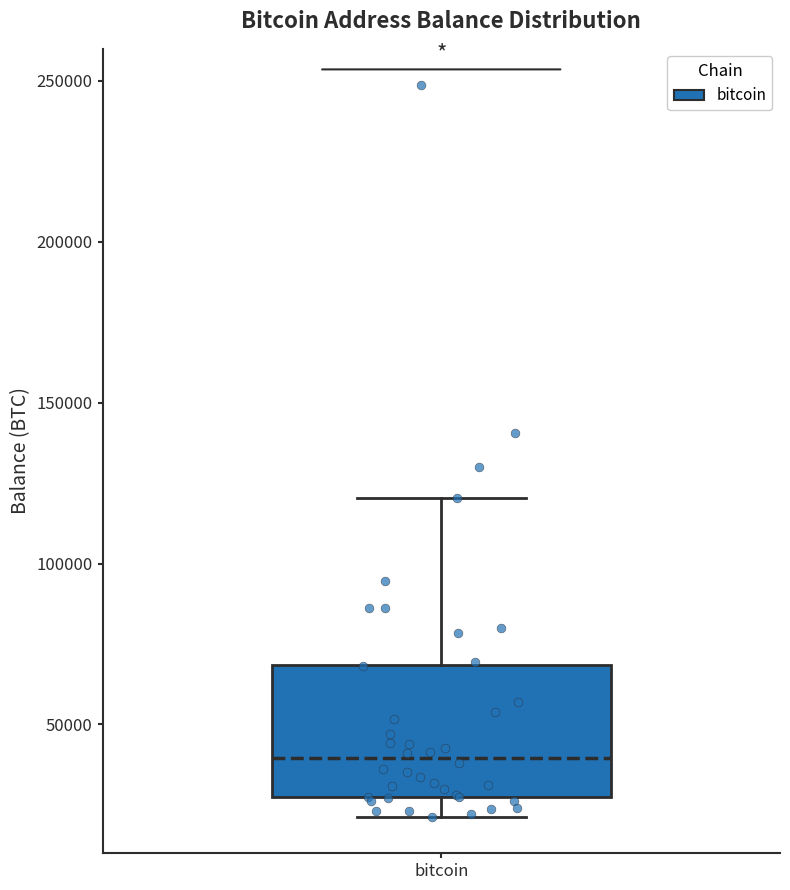

Where does the median line of the box for bitcoin sit on the y-axis? The values are not printed on the chart, so give them approximately, as read against the axis.

40000